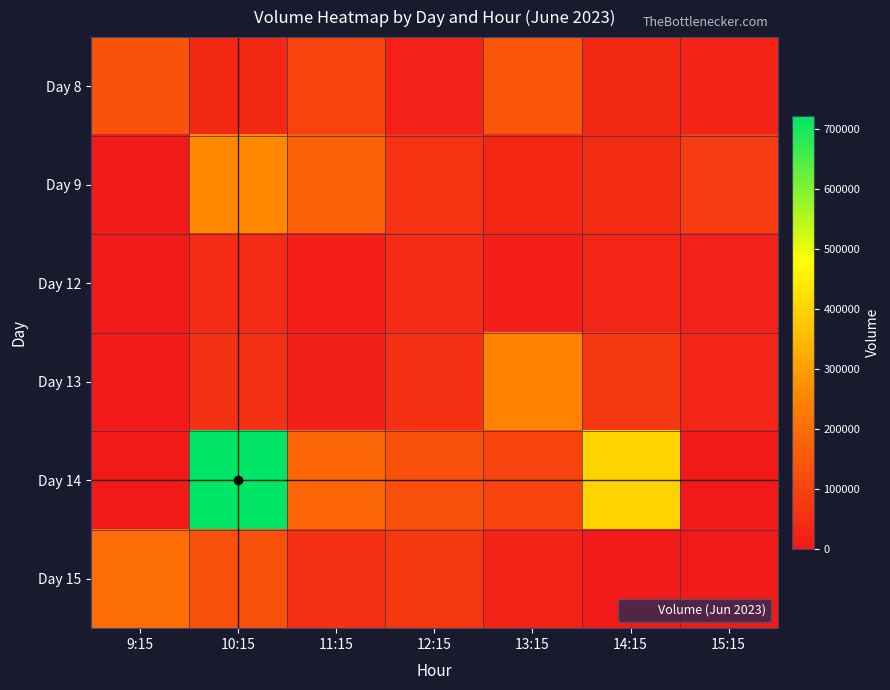

Reading left to right, list all the values displayed in this chart.

Day 8: 9:15=135605	10:15=39152	11:15=102173	12:15=20176	13:15=143673	14:15=38848	15:15=27679
Day 9: 9:15=0	10:15=257876	11:15=169577	12:15=63015	13:15=36021	14:15=47891	15:15=84278
Day 12: 9:15=0	10:15=43296	11:15=16706	12:15=44448	13:15=14333	14:15=30725	15:15=21355
Day 13: 9:15=0	10:15=58494	11:15=17872	12:15=55205	13:15=244559	14:15=75015	15:15=30452
Day 14: 9:15=0	10:15=721315	11:15=178327	12:15=132362	13:15=101565	14:15=399781	15:15=0
Day 15: 9:15=198607	10:15=133637	11:15=57686	12:15=75763	13:15=23586	14:15=0	15:15=0